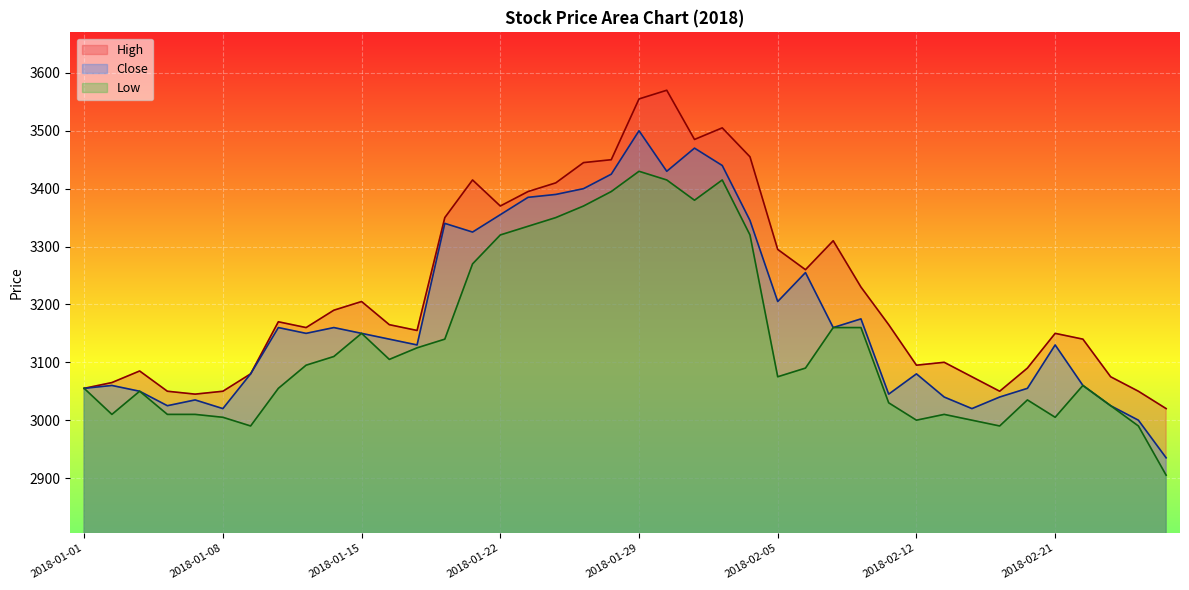

The value of Low at 2018-02-09 is 3030. True or false?

True